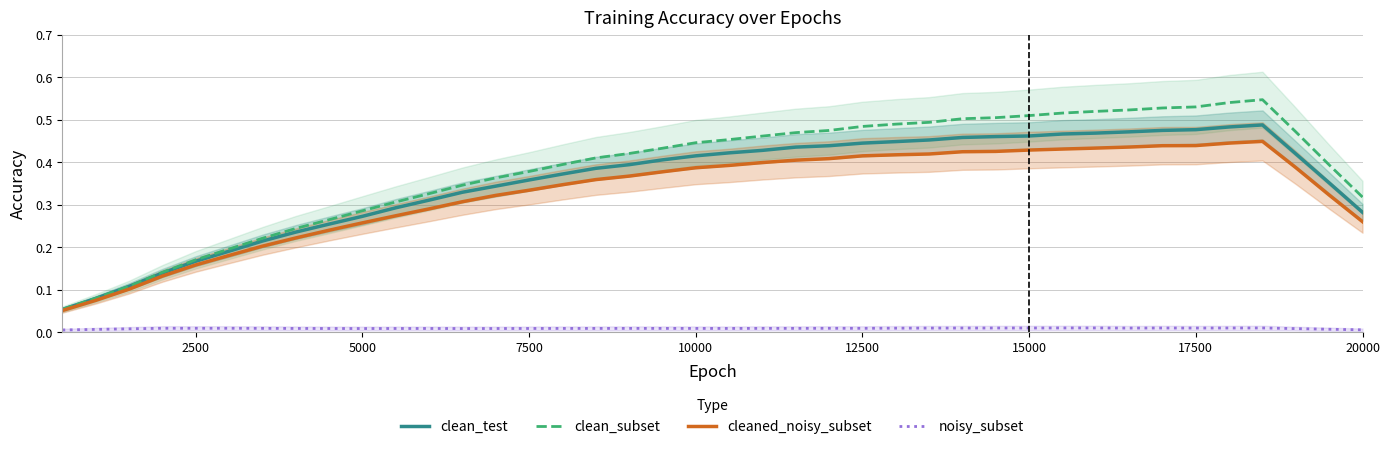

True or false: cleaned_noisy_subset has a value of 0.5 at 7500.

False